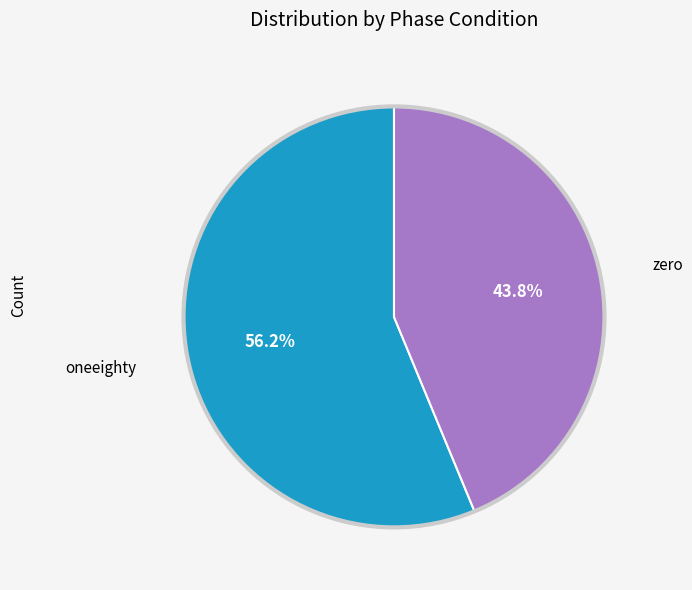

Is there any slice that represents more than half of the pie?

Yes